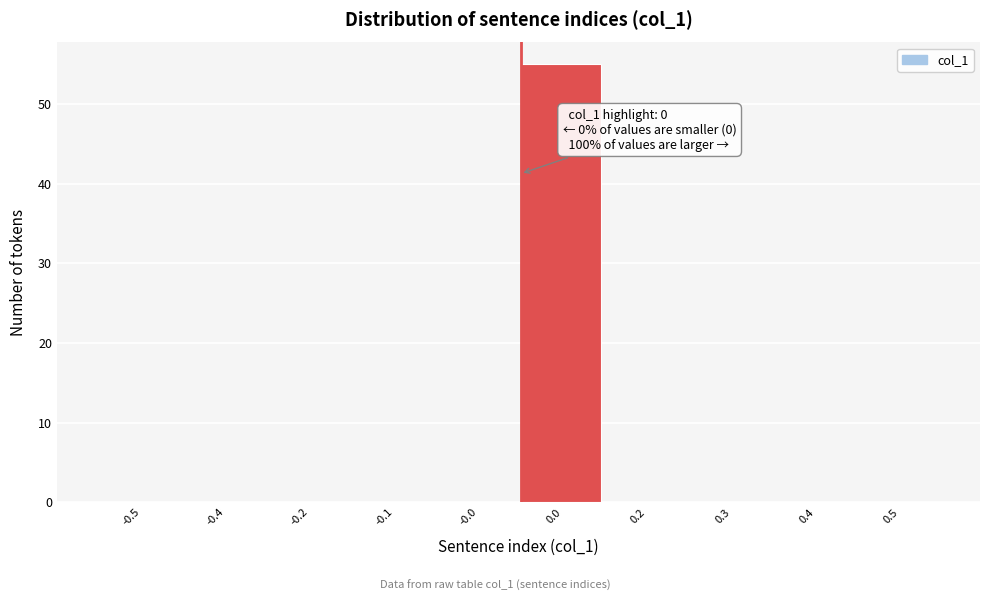

Reading left to right, what are all the values shown in this chart?

-0.5=0	-0.4=0	-0.2=0	-0.1=0	-0.0=0	0.0=55	0.2=0	0.3=0	0.4=0	0.5=0